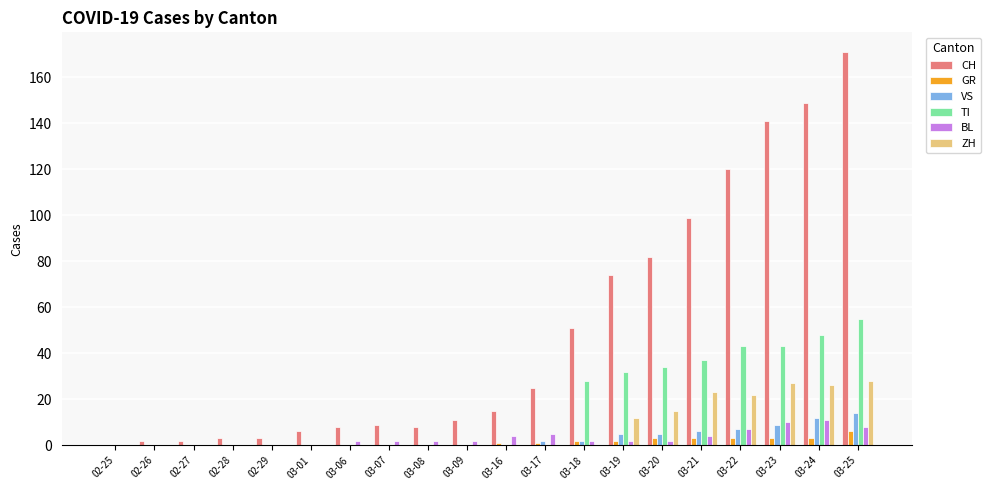

What is the highest value of the BL series?

11